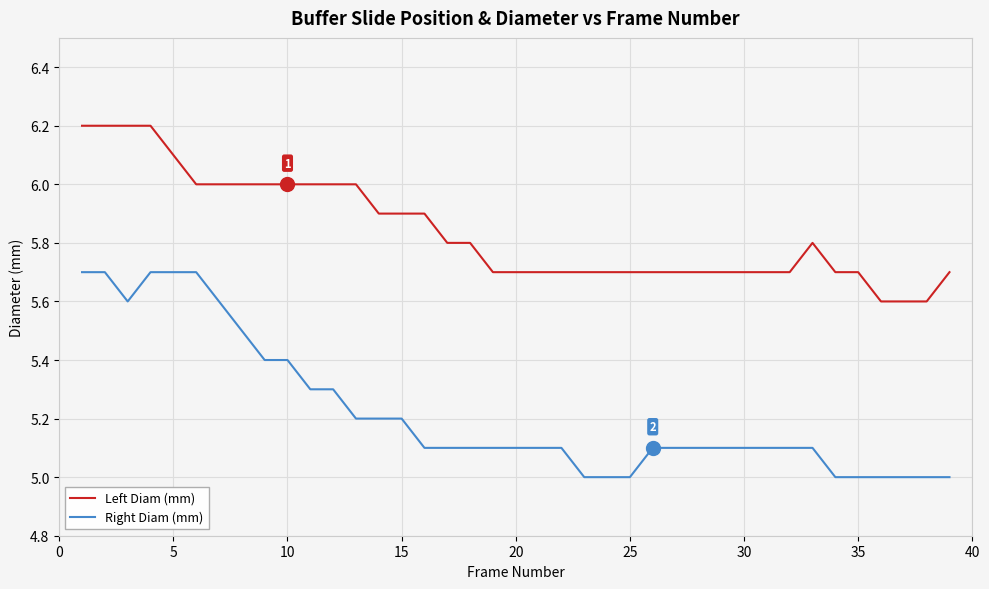

True or false: Right Diam (mm) and Left Diam (mm) intersect in this chart.

False